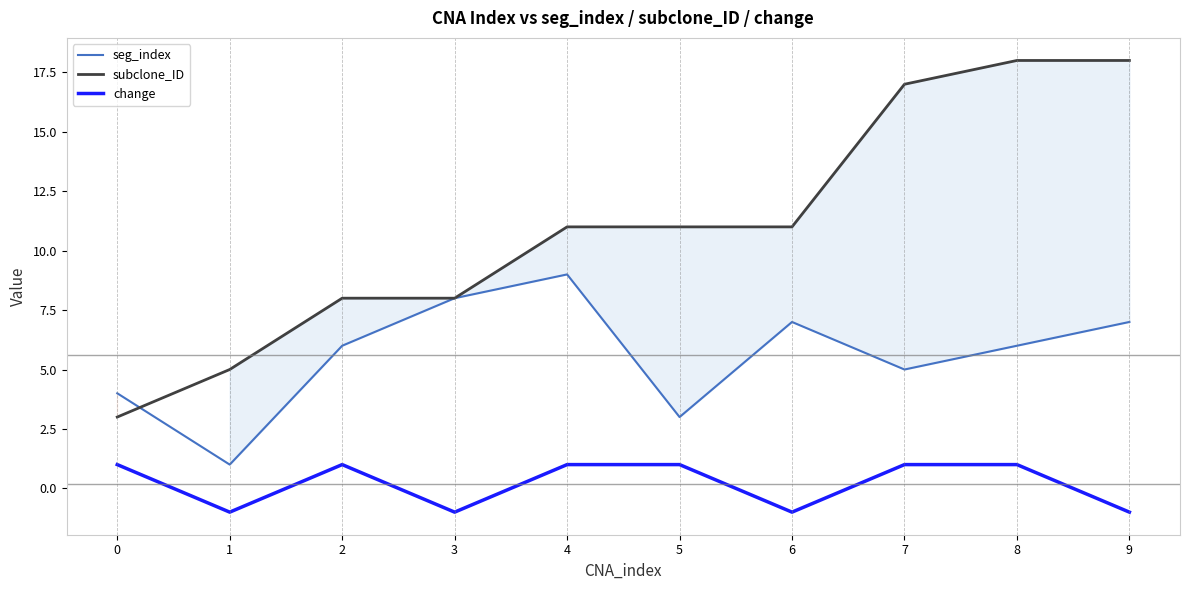

Which series has the largest total across all categories?

subclone_ID